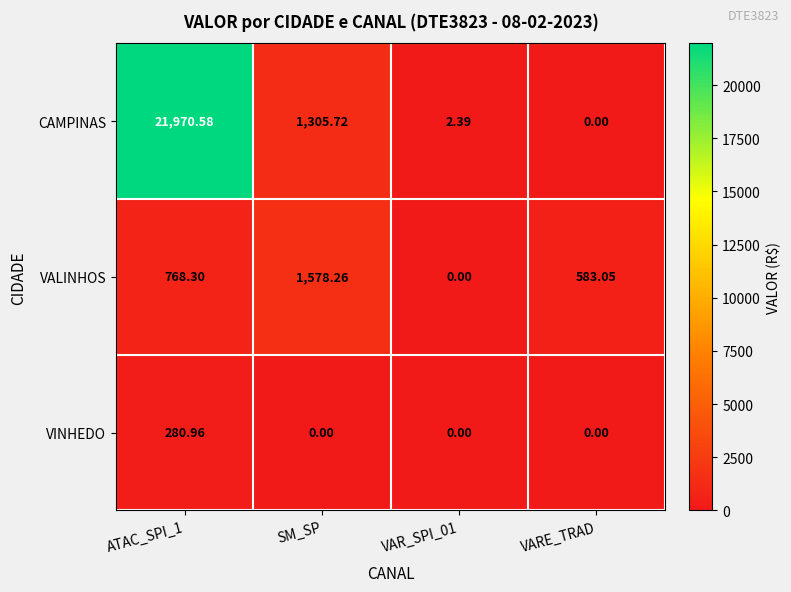

List the series in order of their peak value, lowest first.

VINHEDO, VALINHOS, CAMPINAS